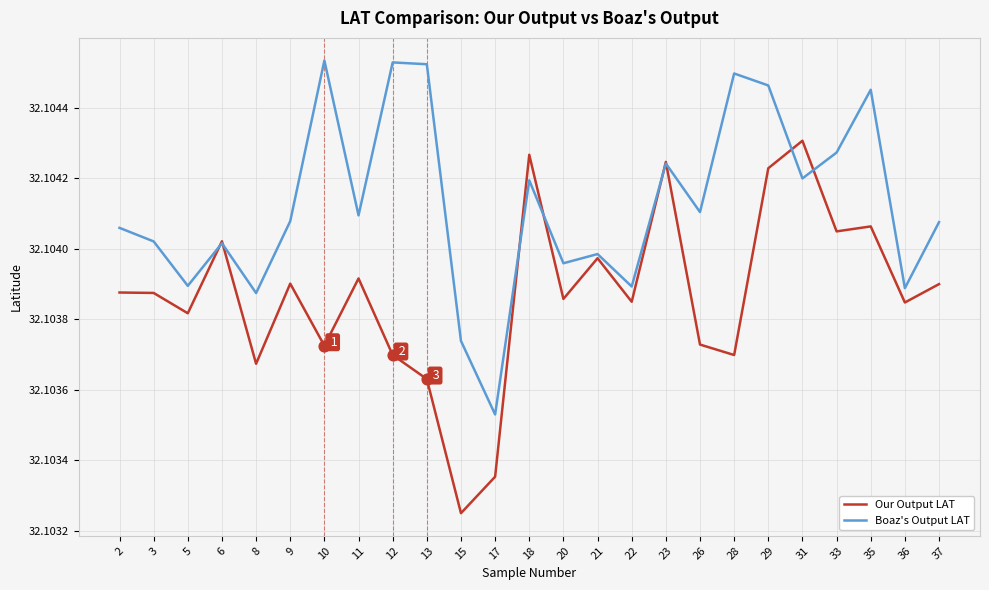

Where is Our Output LAT nearest to the value 32?

15